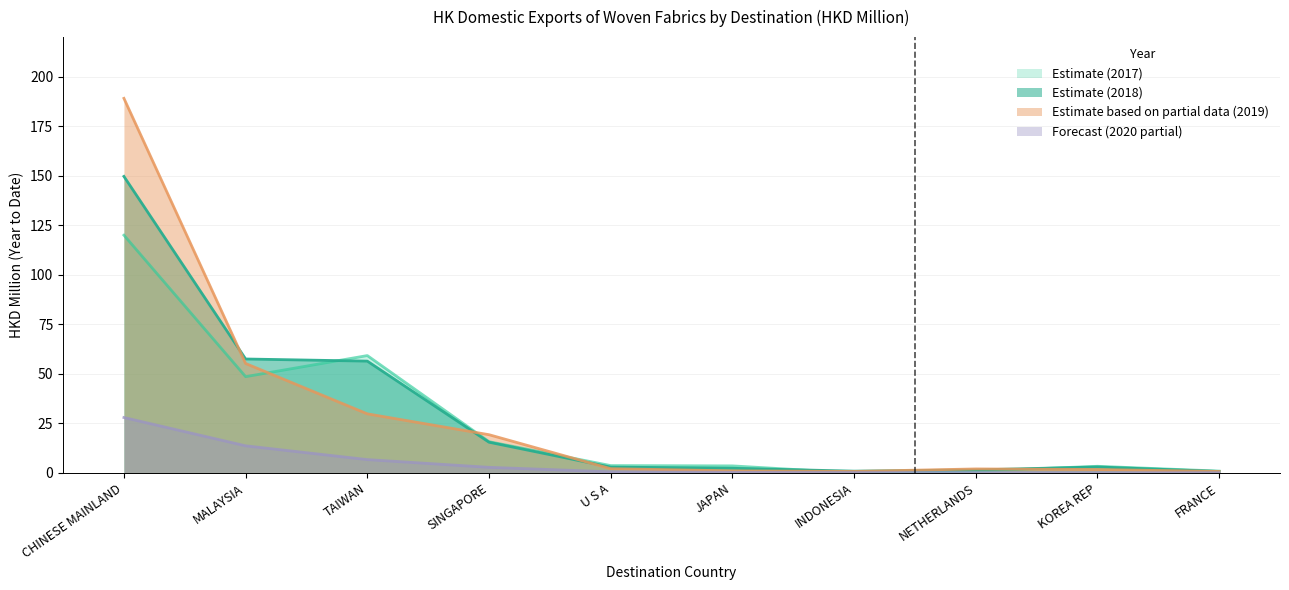

What are all the series names shown in the legend?

Estimate (2017), Estimate (2018), Estimate based on partial data (2019), Forecast (2020 partial)